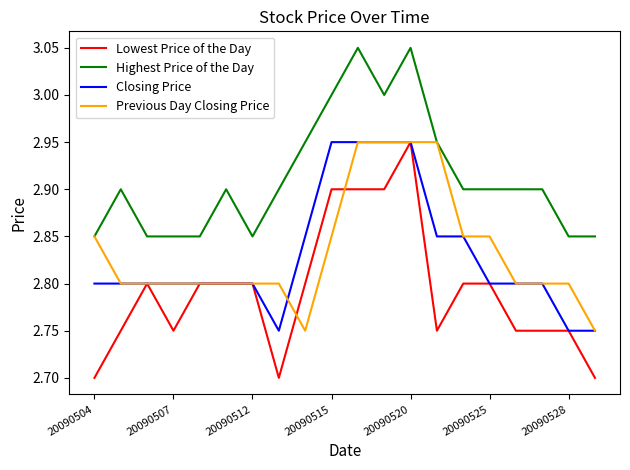

What is the lowest value of the Lowest Price of the Day series?

2.7